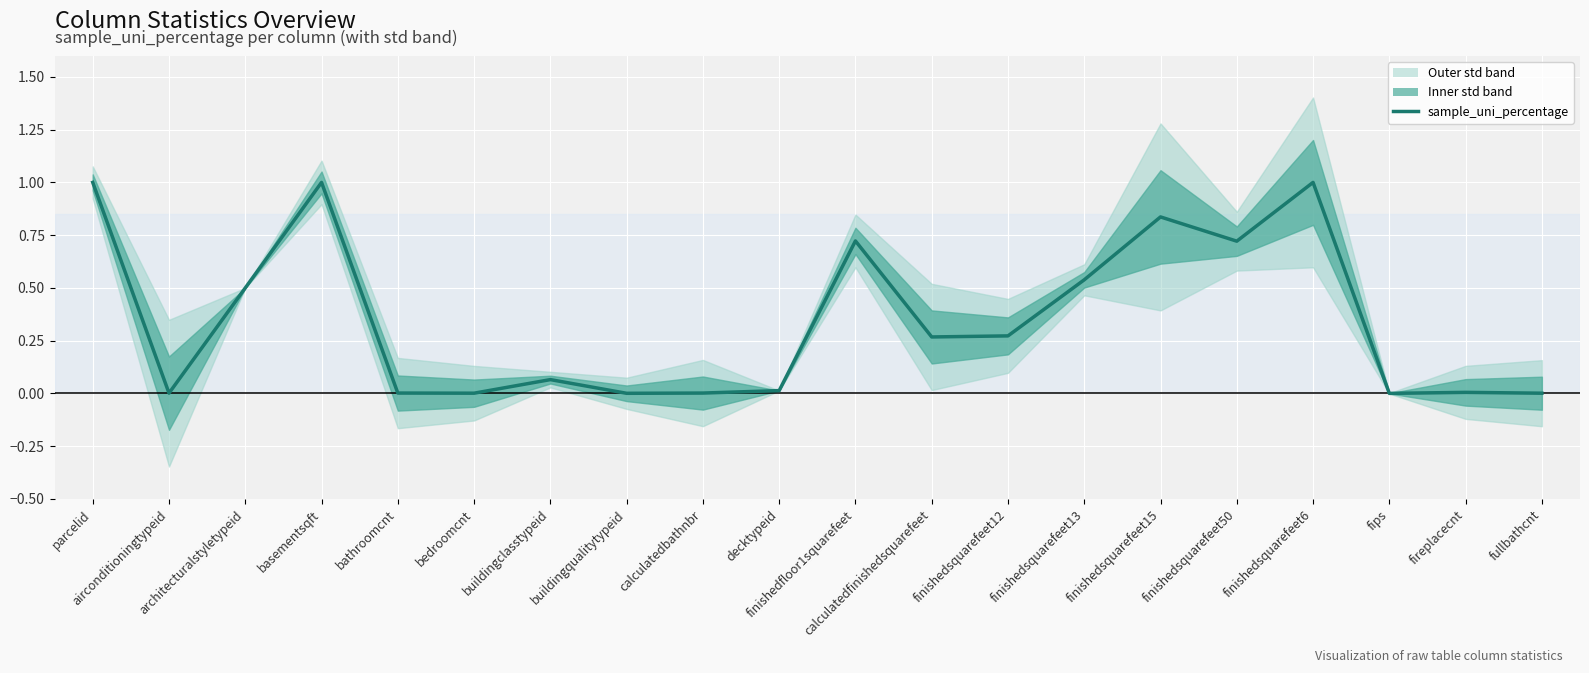

The chart shows a value of 0.0 at fips. True or false?

False